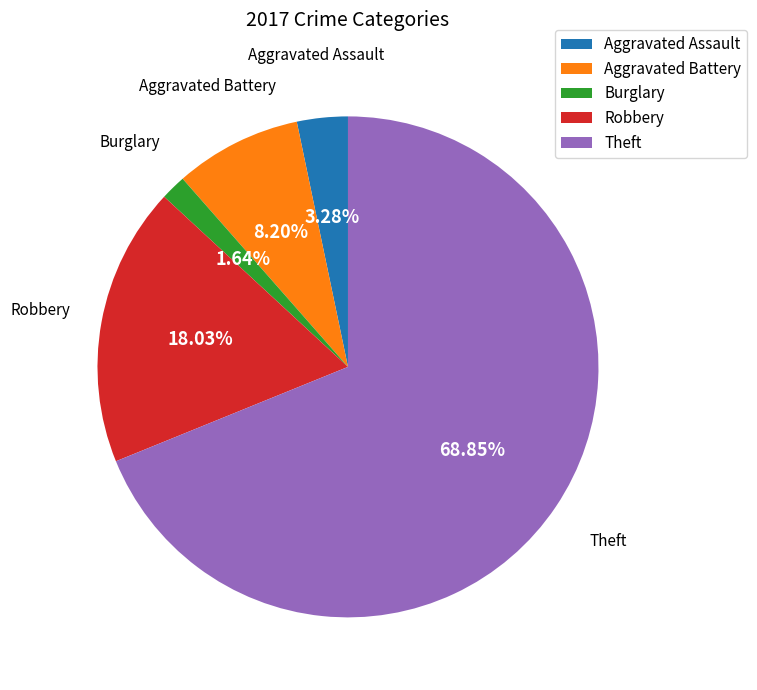

To the nearest percent, what is the difference between the Aggravated Assault and Aggravated Battery slice percentages?

5%